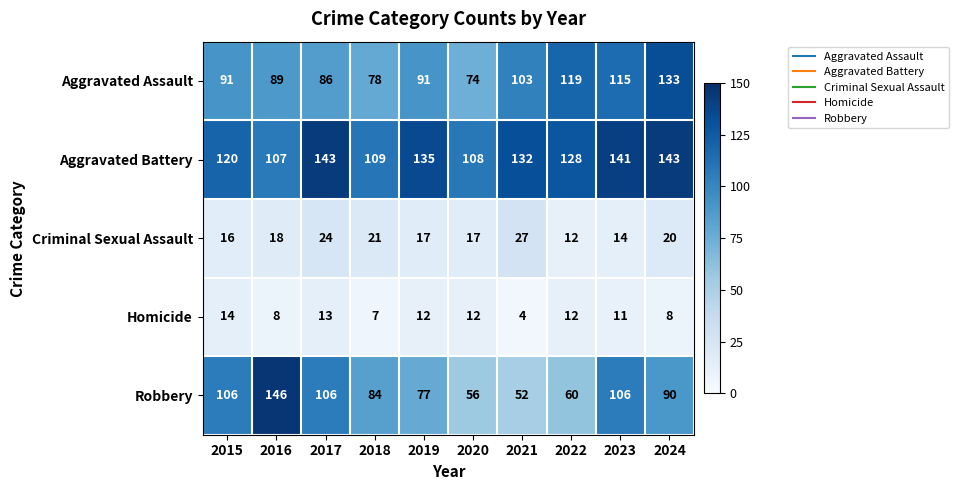

Count the number of categories in the chart.

10